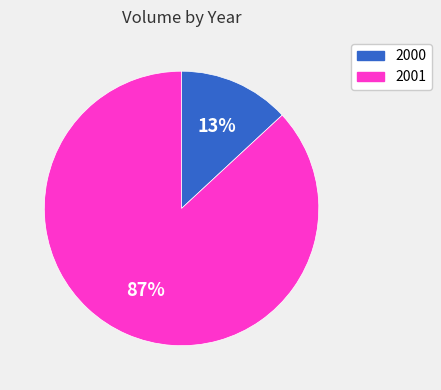

Between 2001 and 2000, which is larger?

2001